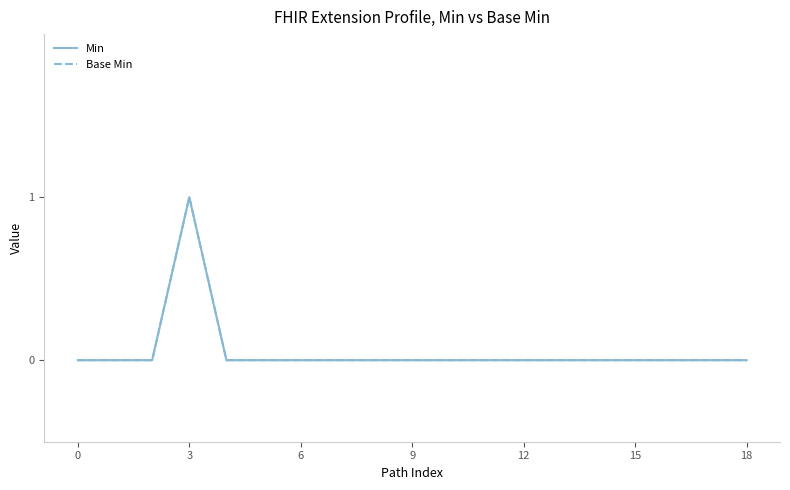

Is this an area chart (filled region under the line)?

No